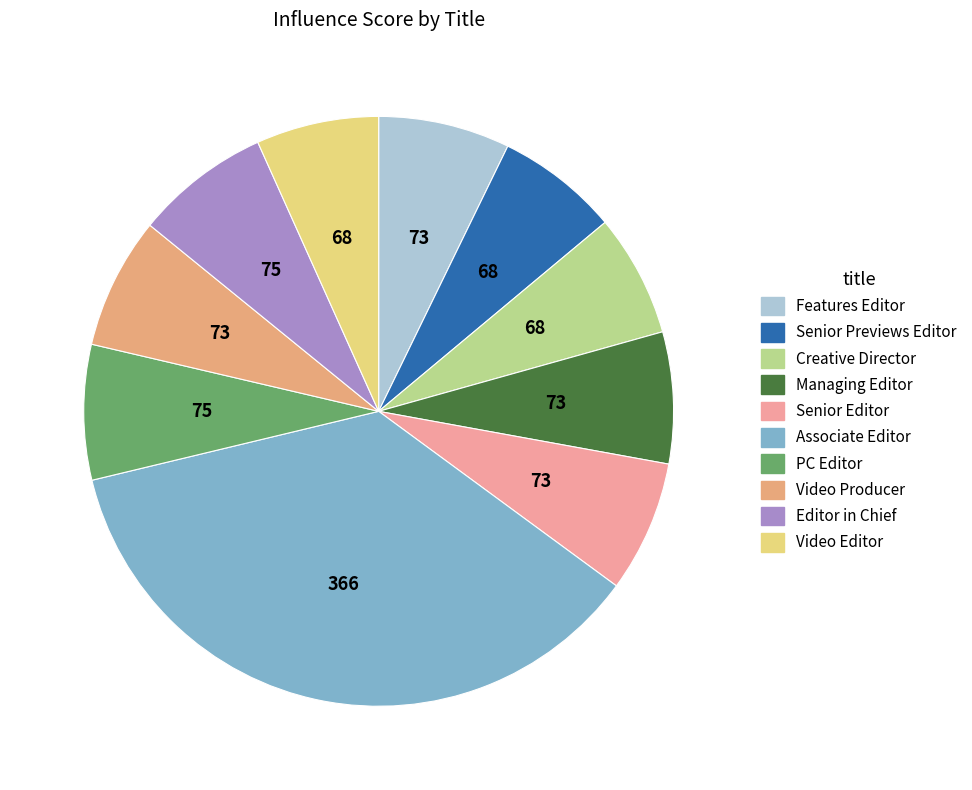

Is there a majority slice in this chart?

No